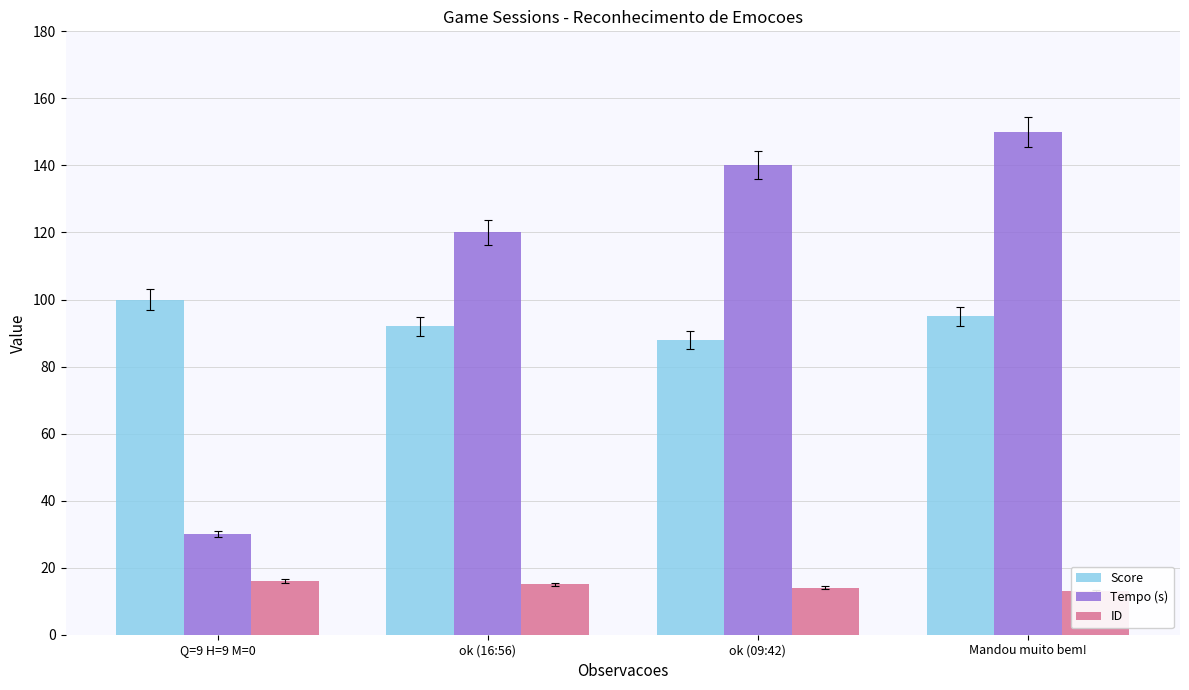

At which label is Score closest to 94?

Mandou muito bem!